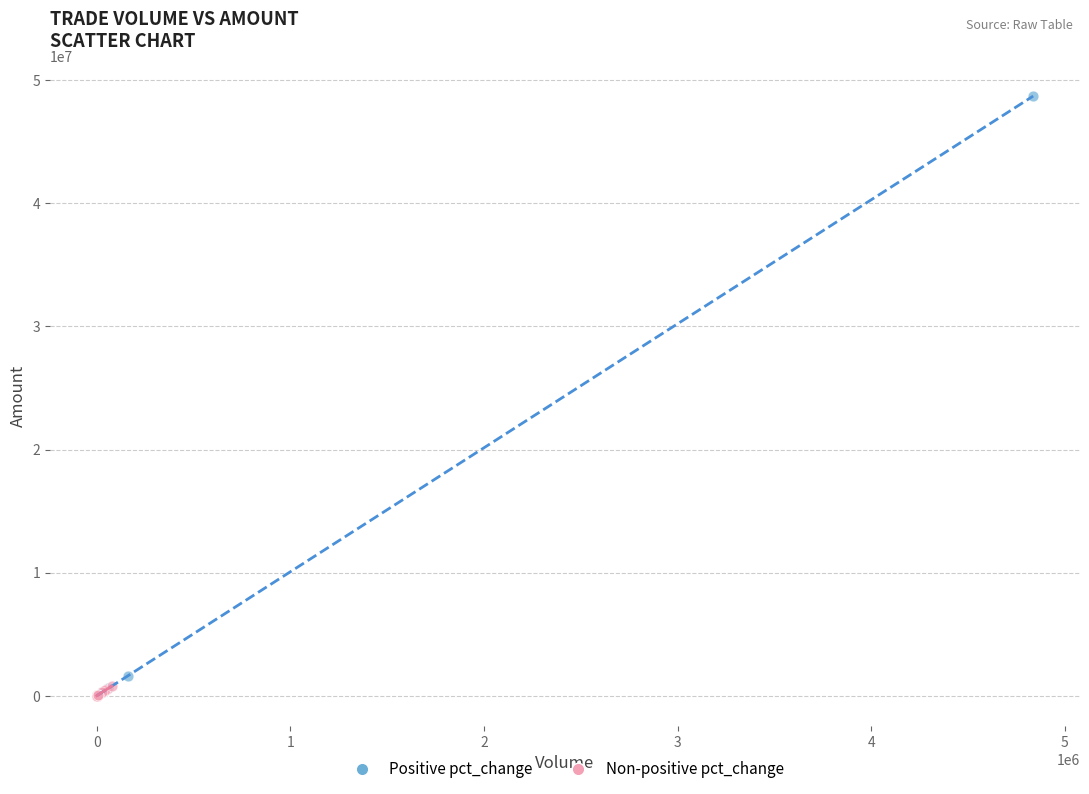

Which series reaches the maximum Y coordinate?

Positive pct_change